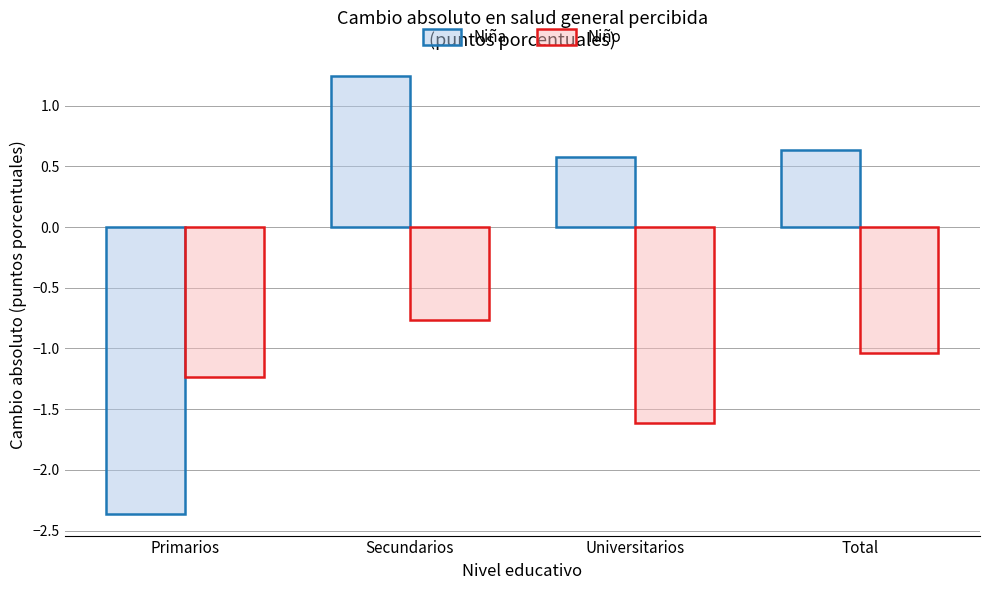

What is the highest value of the Niño series?

-0.8